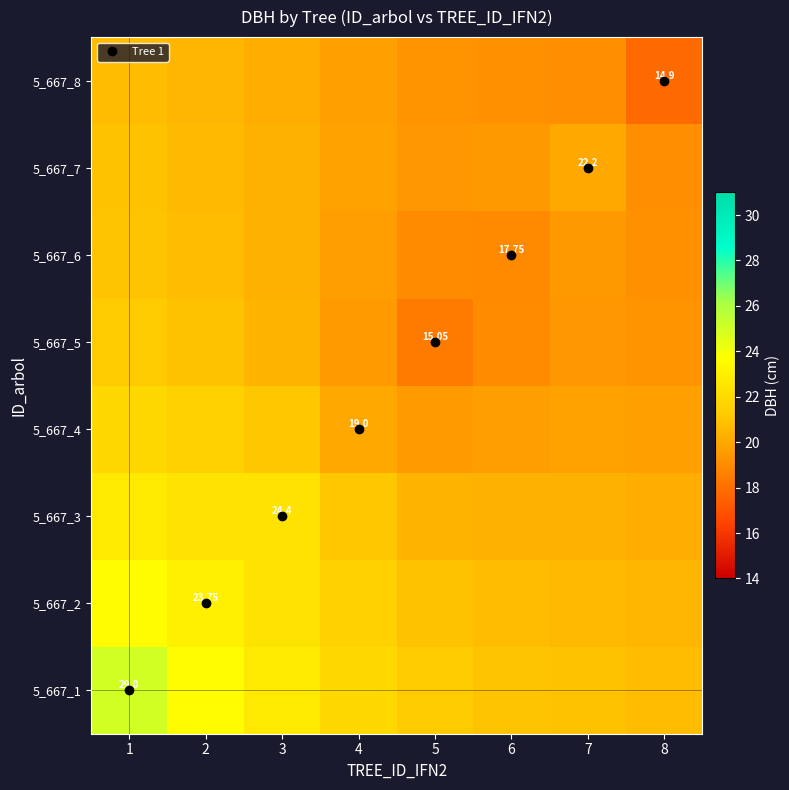

List the series in order of their peak value, lowest first.

5_667_8, 5_667_7, 5_667_6, 5_667_5, 5_667_4, 5_667_3, 5_667_2, 5_667_1